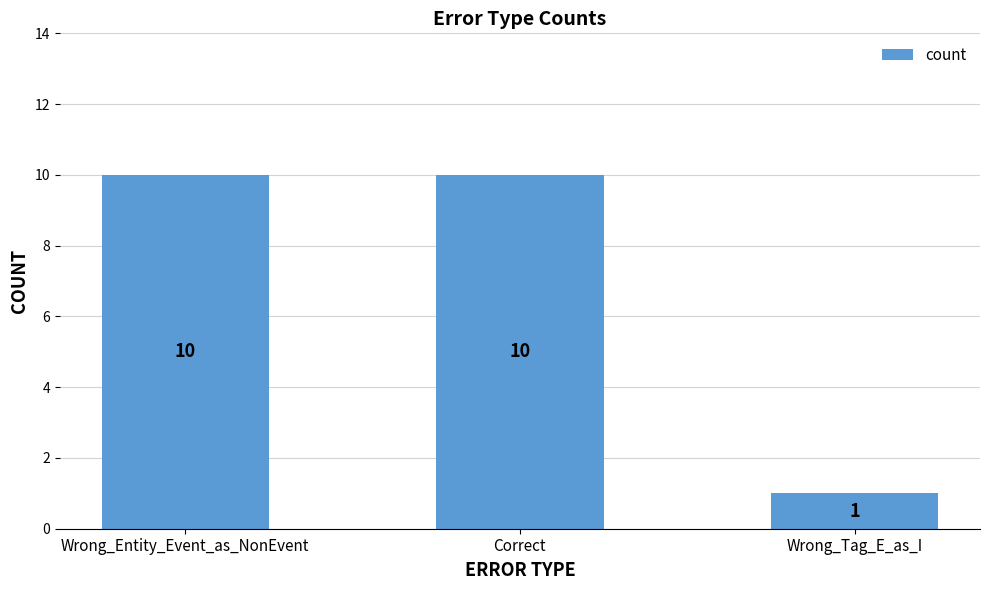

The chart shows a value of 5 at Wrong_Entity_Event_as_NonEvent. True or false?

False